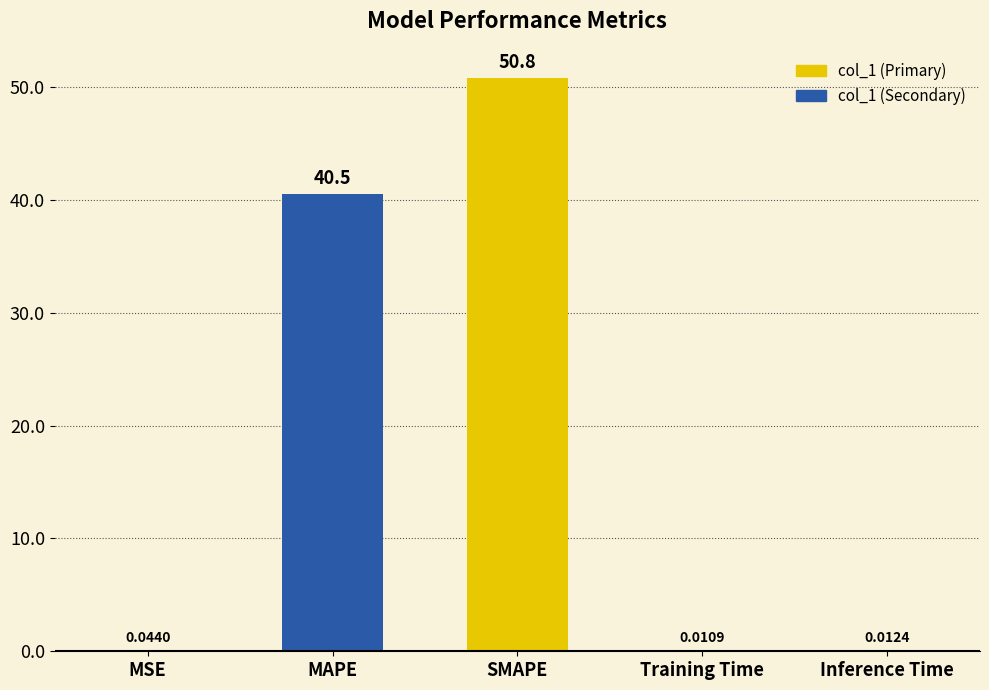

What is the change in value from SMAPE to Inference Time?

-50.8